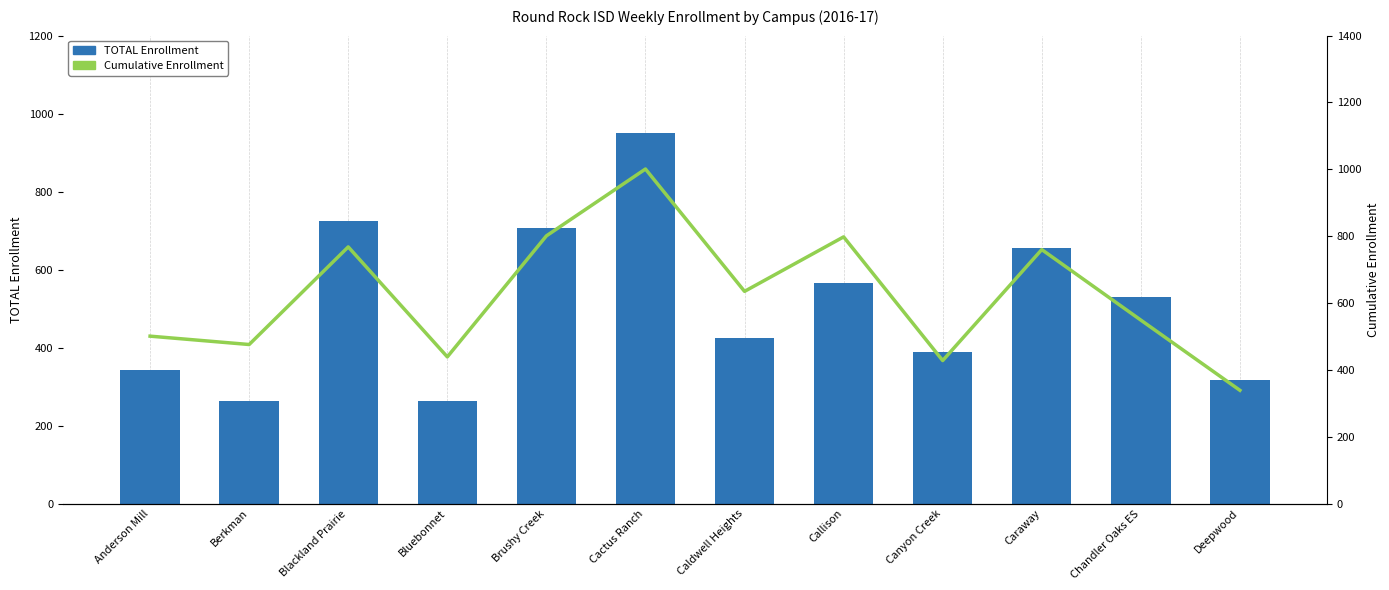

Reading left to right, list all the values displayed in this chart.

TOTAL Enrollment: 343	264	725	262	708	951	425	565	390	656	531	317
Cumulative Enrollment: 501	476	768	439	801	1001	635	798	428	760	549	339